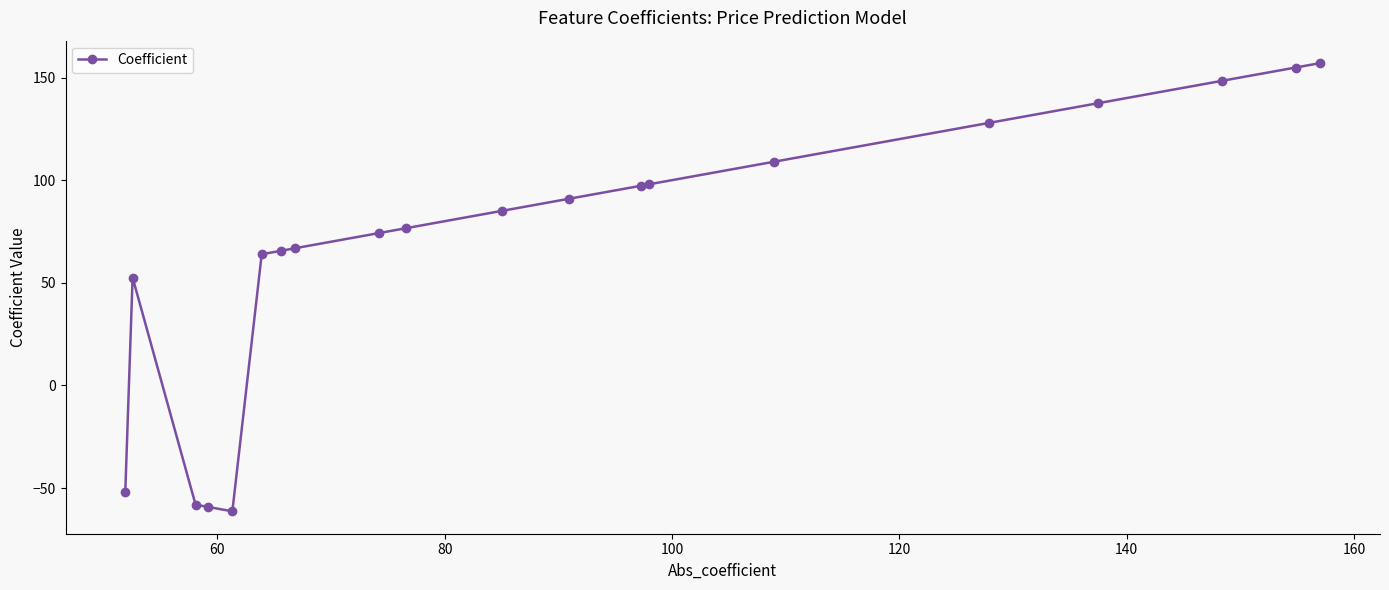

What is the difference between the second highest and second lowest values?

214.0